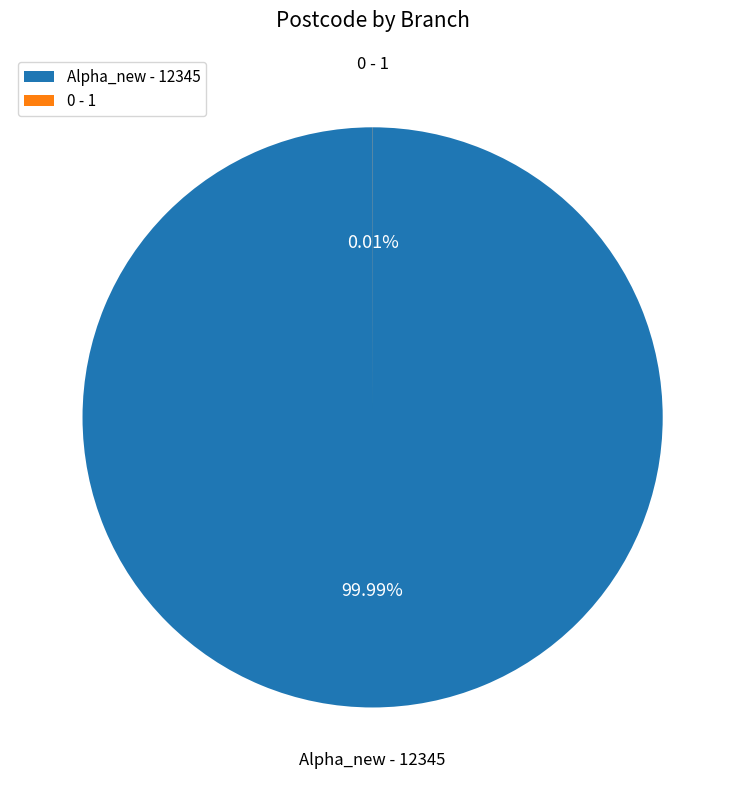

To the nearest percent, what percentage of the pie is Alpha_new?

100%